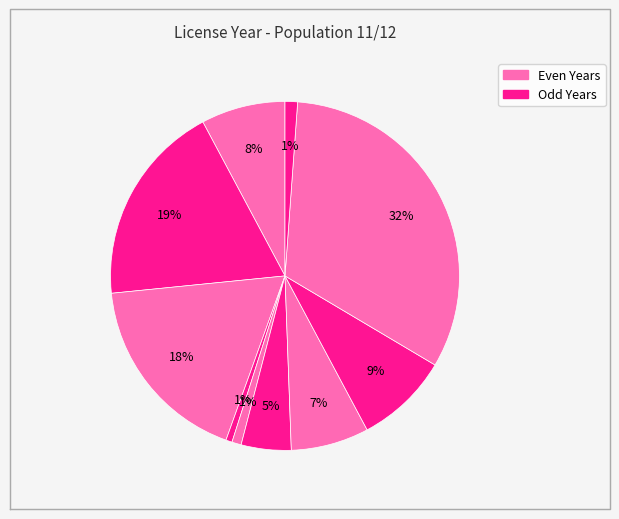

Rank the categories by value from lowest to highest.

2021, 2020, 2015, 2019, 2018, 2024, 2017, 2022, 2023, 2016